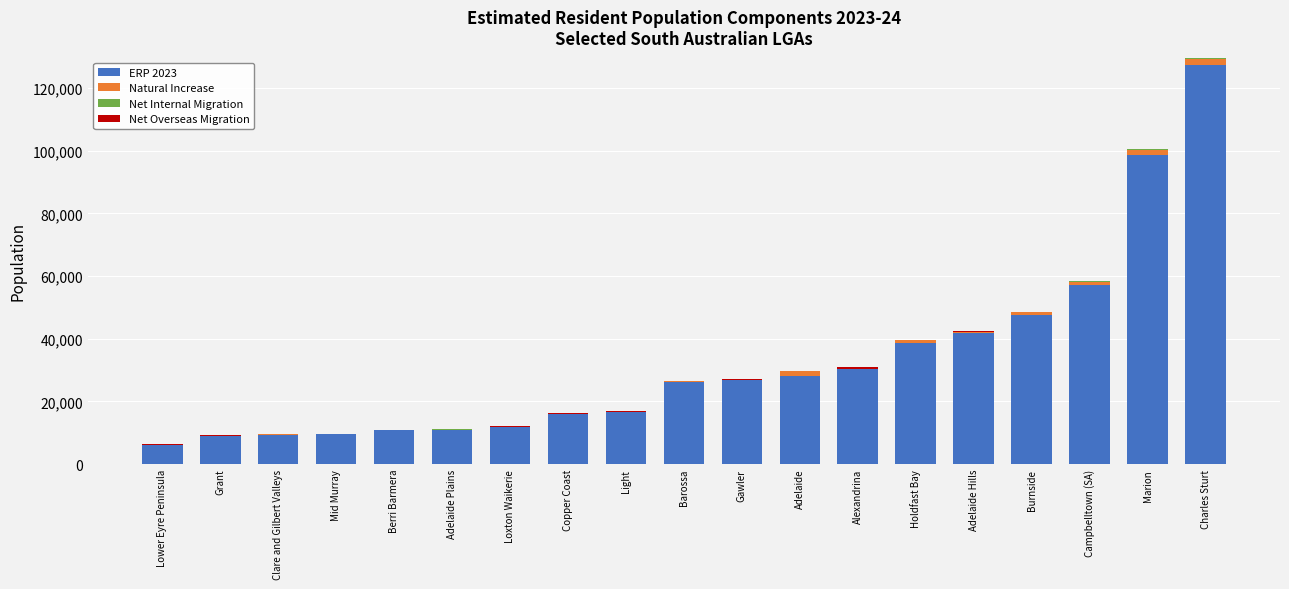

Is it true that ERP 2023 equals 9405 at Clare and Gilbert Valleys?

True